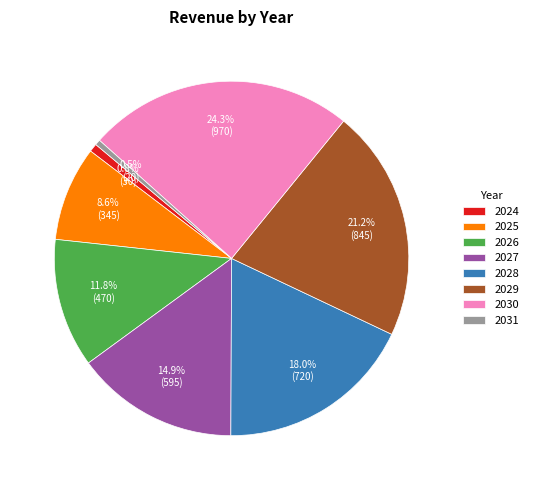

To the nearest percent, what percentage of the pie is 2028?

18%